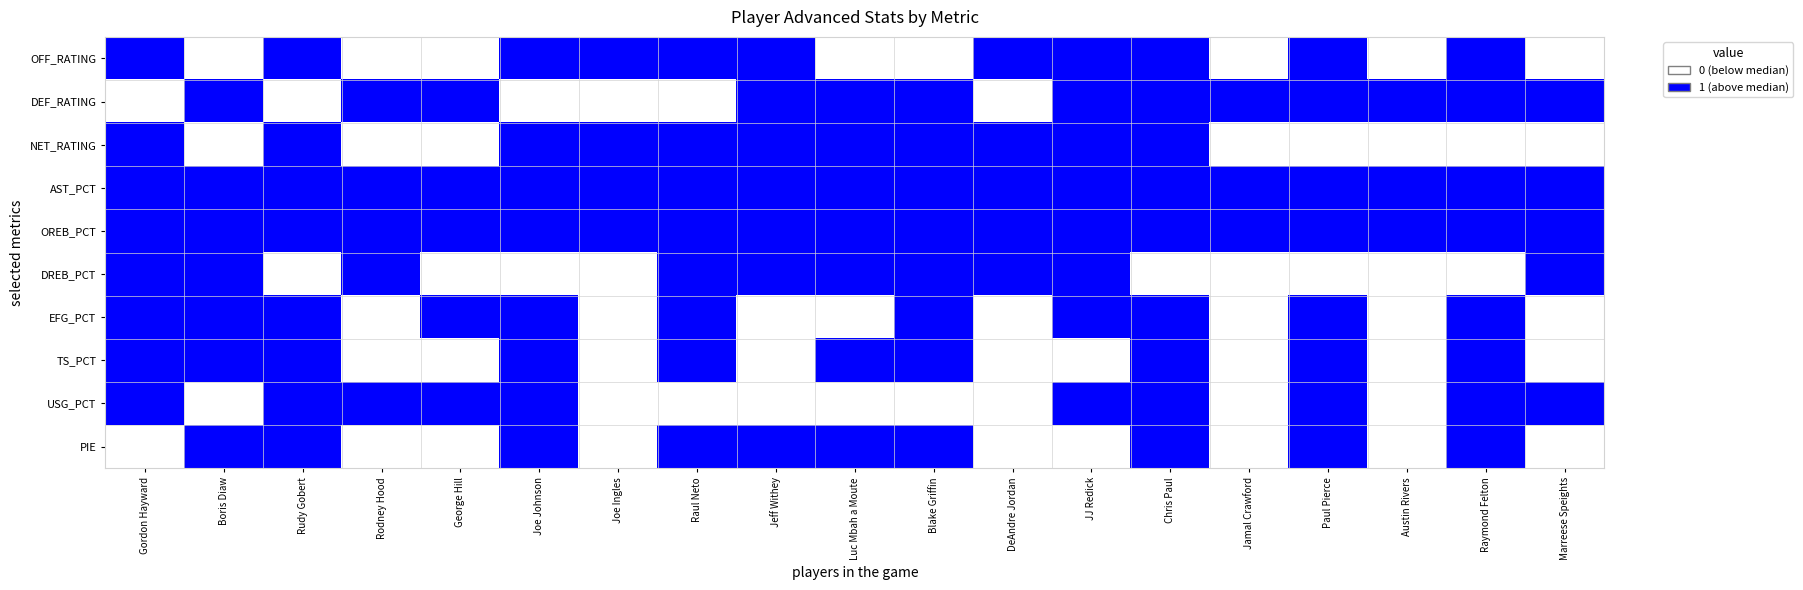

How many data points does each series have?

19